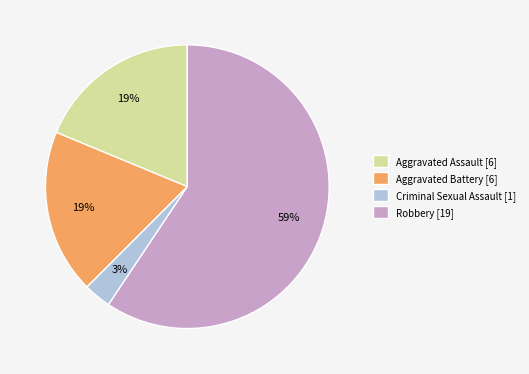

Is the sum of Criminal Sexual Assault and Robbery greater than half?

Yes